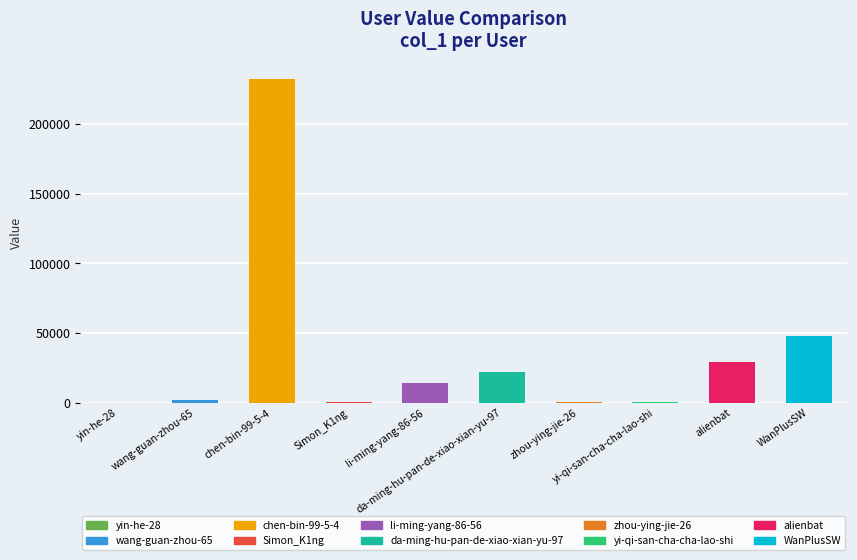

What is the change in value from chen-bin-99-5-4 to zhou-ying-jie-26?

-231119